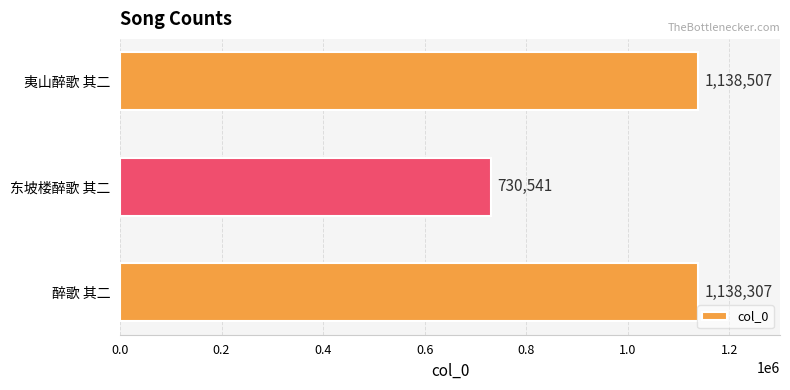

What is the change in value from 醉歌 其二 to 夷山醉歌 其二?

+200